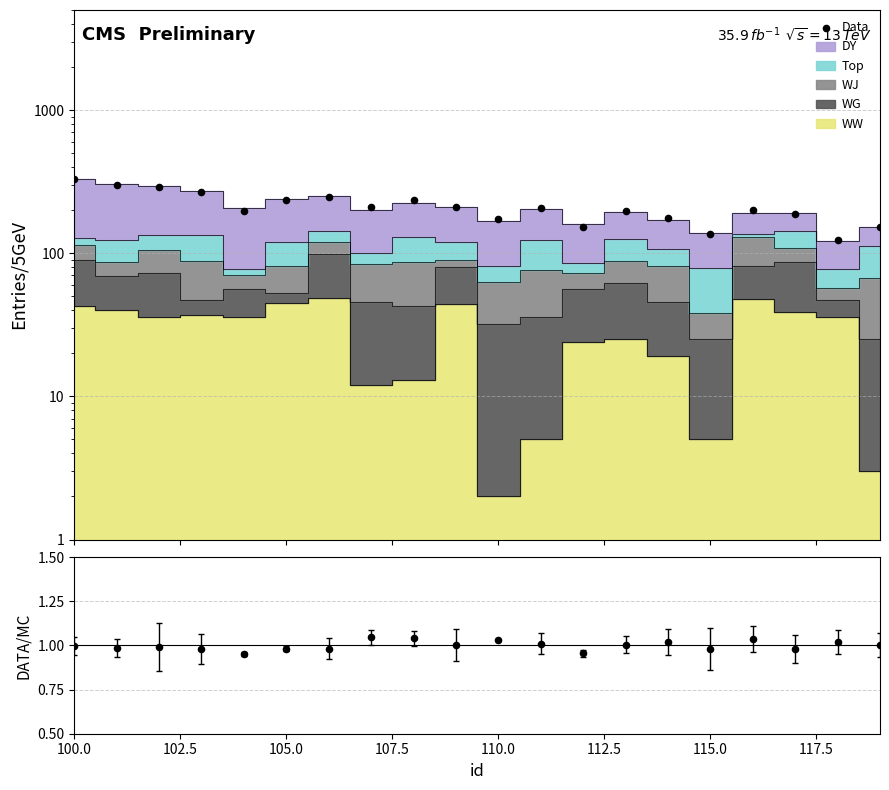

Which series contains the lowest Y value?

Data/MC